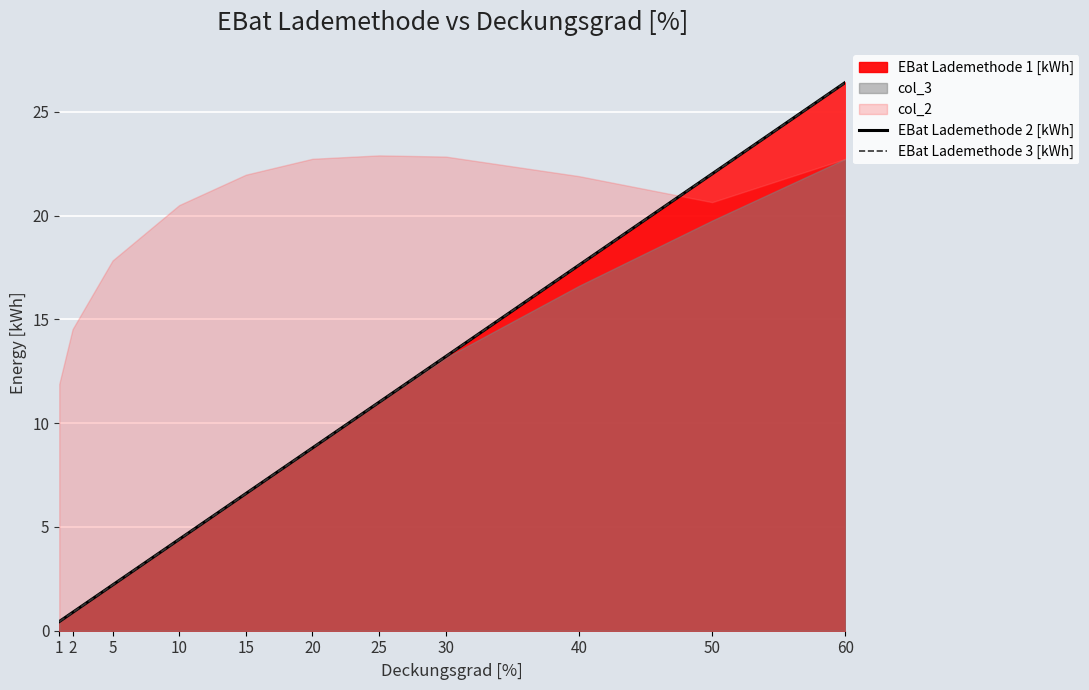

At which label does EBat Lademethode 2 [kWh] reach its minimum?

1